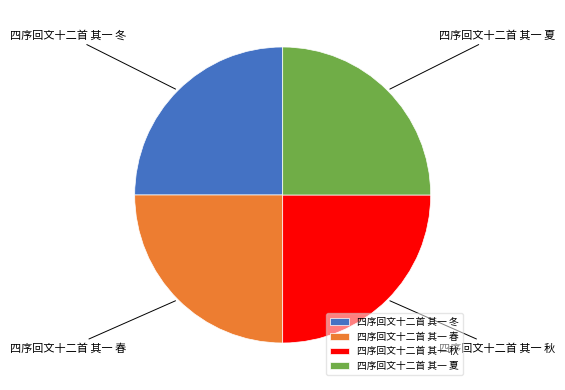

Is 四序回文十二首 其一 秋 the majority of the pie?

No